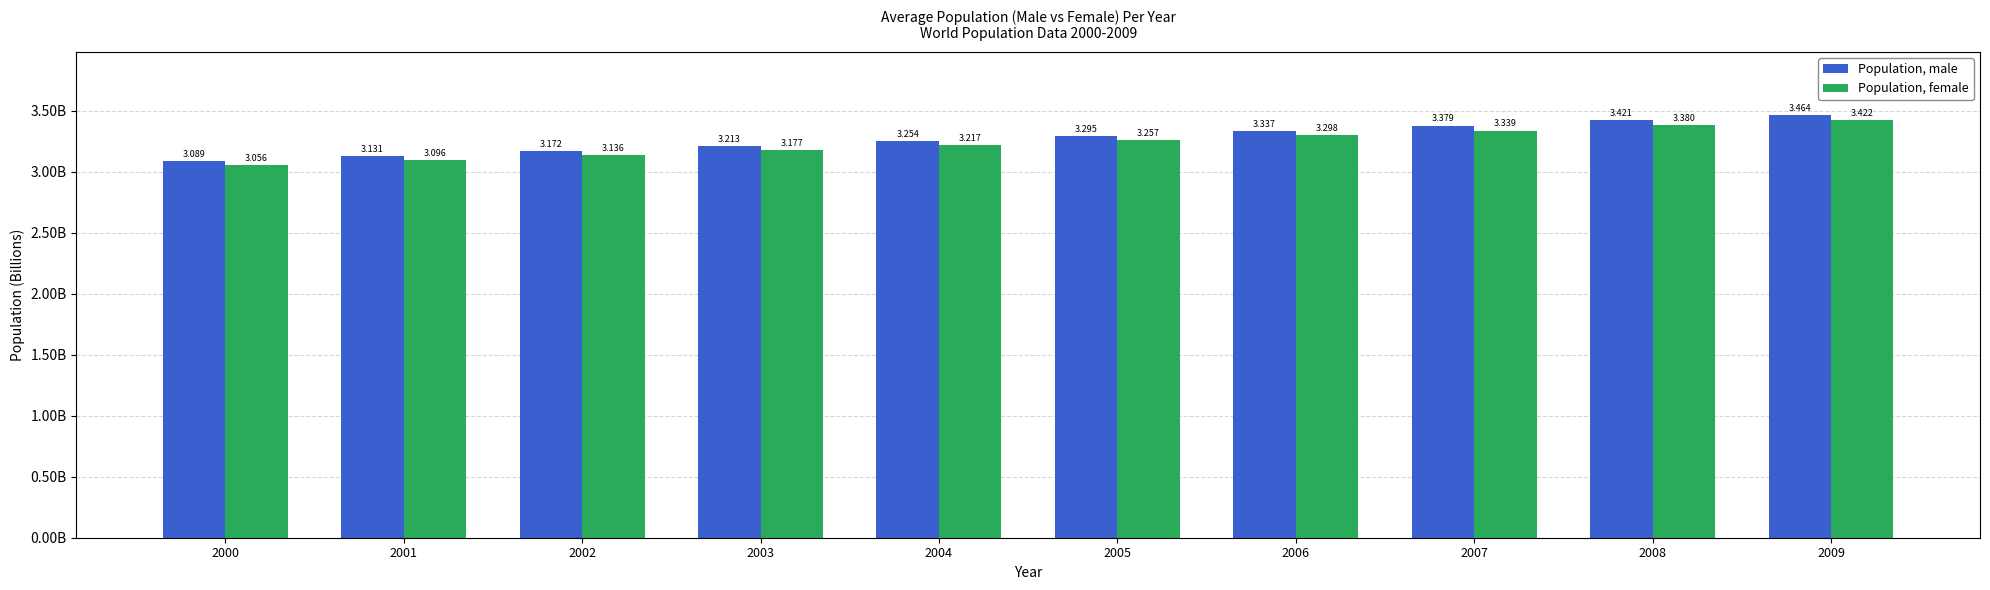

Which series changed the most between 2001 and 2004?

Population, male